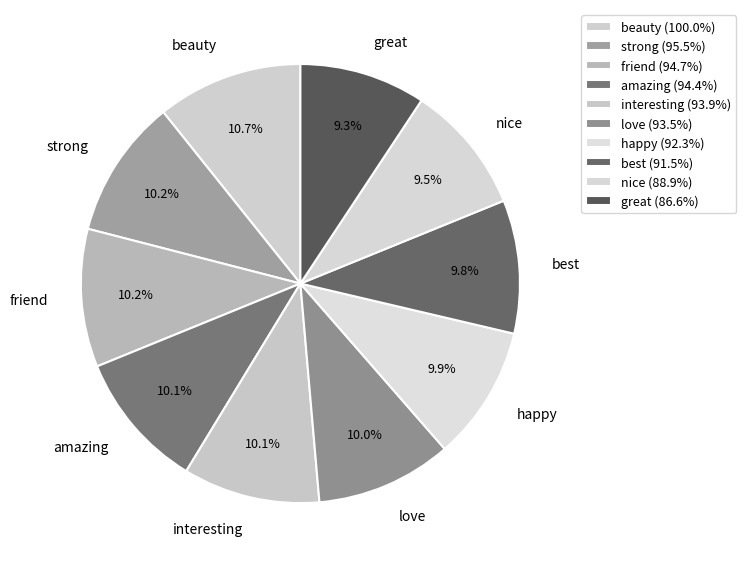

Is it true that love is 10% of the pie?

True